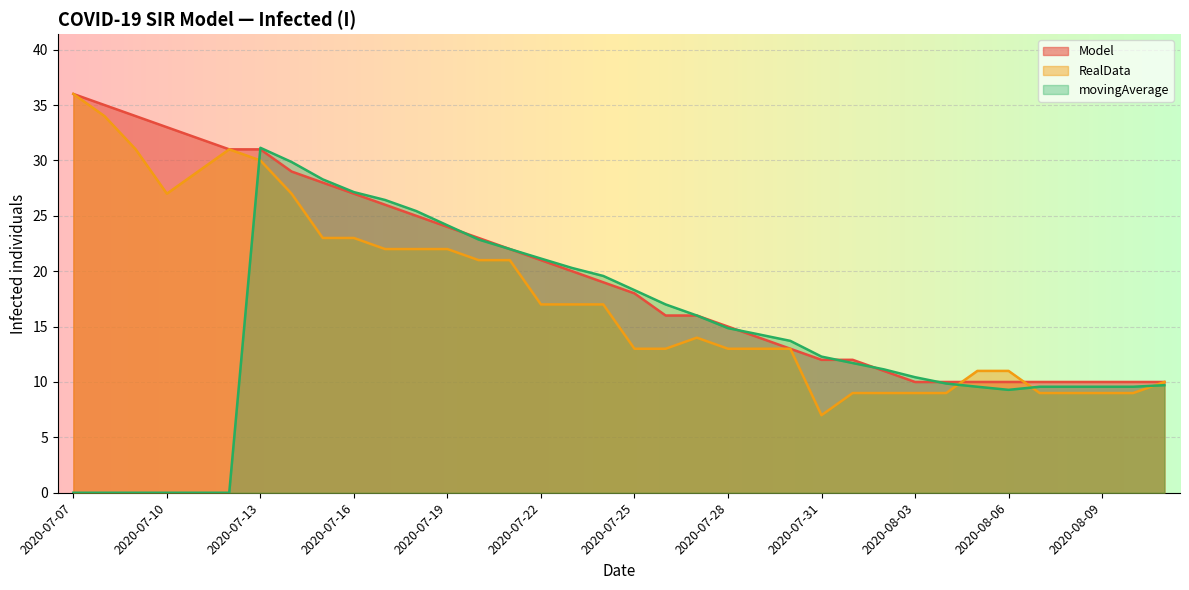

What is the difference between the maximum and minimum values in the RealData series?

29.0